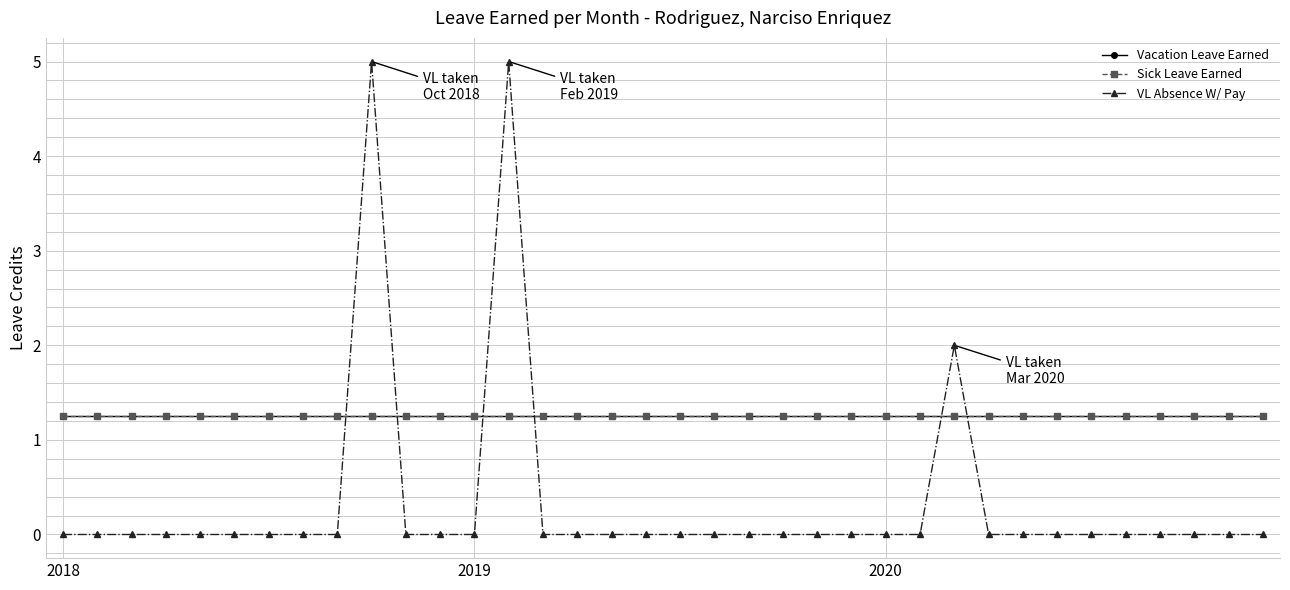

Reading right to left, what are all the values shown in this chart?

Vacation Leave Earned: 1.2	1.2	1.2	1.2	1.2	1.2	1.2	1.2	1.2	1.2	1.2	1.2	1.2	1.2	1.2	1.2	1.2	1.2	1.2	1.2	1.2	1.2	1.2	1.2	1.2	1.2	1.2	1.2	1.2	1.2	1.2	1.2	1.2	1.2	1.2	1.2
Sick Leave Earned: 1.2	1.2	1.2	1.2	1.2	1.2	1.2	1.2	1.2	1.2	1.2	1.2	1.2	1.2	1.2	1.2	1.2	1.2	1.2	1.2	1.2	1.2	1.2	1.2	1.2	1.2	1.2	1.2	1.2	1.2	1.2	1.2	1.2	1.2	1.2	1.2
VL Absence W/ Pay: 0.0	0.0	0.0	0.0	0.0	0.0	0.0	0.0	0.0	2.0	0.0	0.0	0.0	0.0	0.0	0.0	0.0	0.0	0.0	0.0	0.0	0.0	5.0	0.0	0.0	0.0	5.0	0.0	0.0	0.0	0.0	0.0	0.0	0.0	0.0	0.0